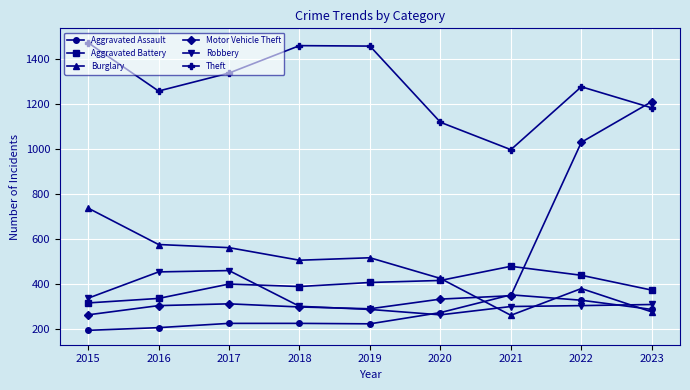

True or false: Robbery and Theft intersect in this chart.

False